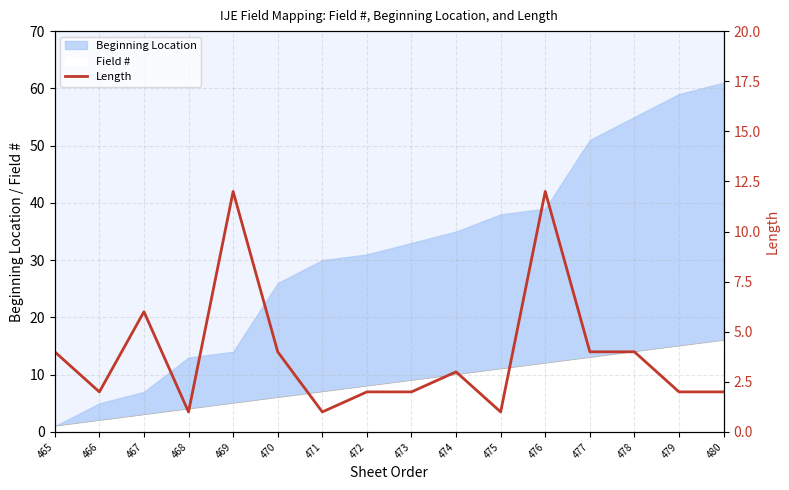

How many interior local peaks (higher than both neighbors) does the data have?

4